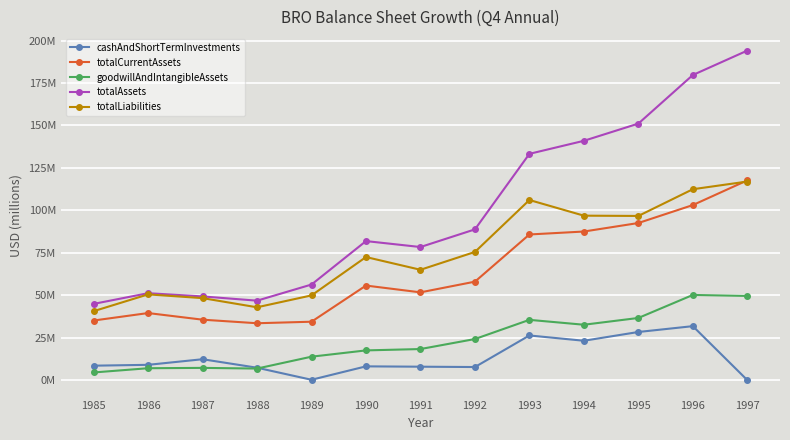

What is the value of the totalLiabilities point at the 7th from the left?

65.0